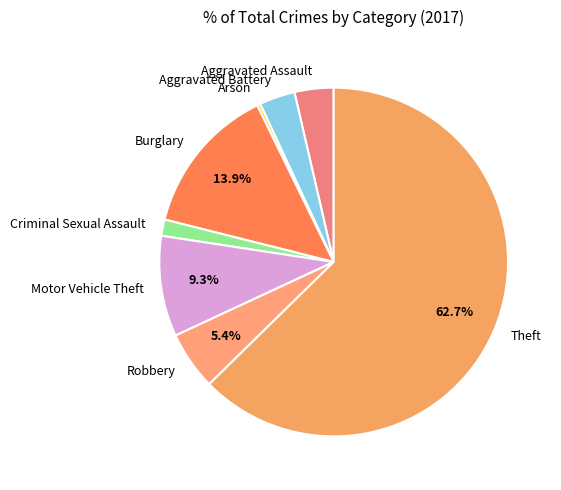

How much of the chart is everything except Motor Vehicle Theft?

90.7%